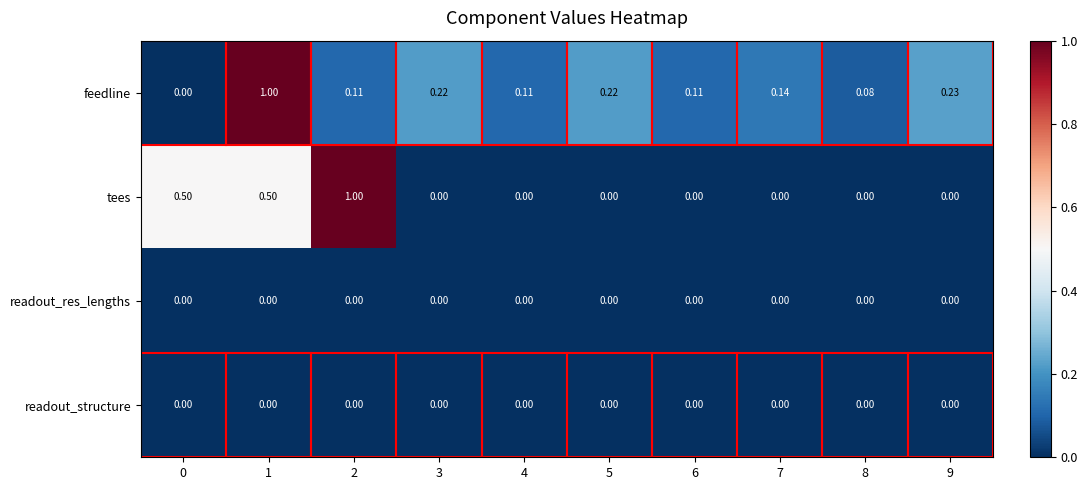

Which series changed the most between 4 and 9?

feedline